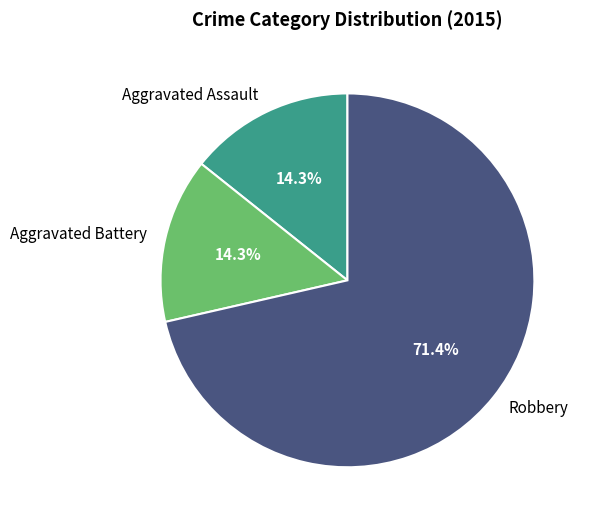

How many slices are in this pie chart?

3